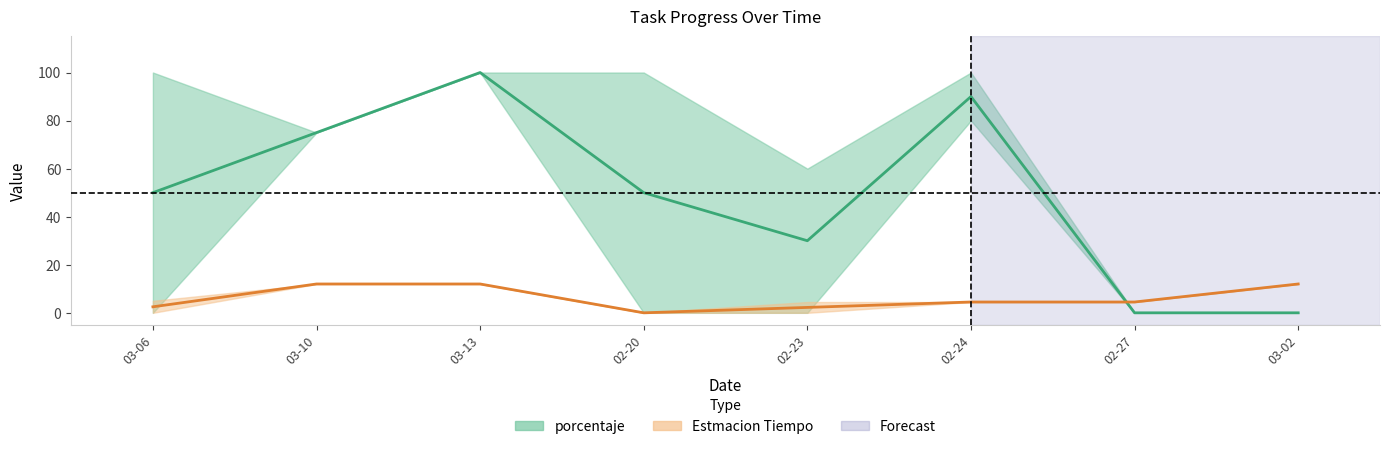

The value of porcentaje at 2015-02-20 is 48.1. True or false?

False